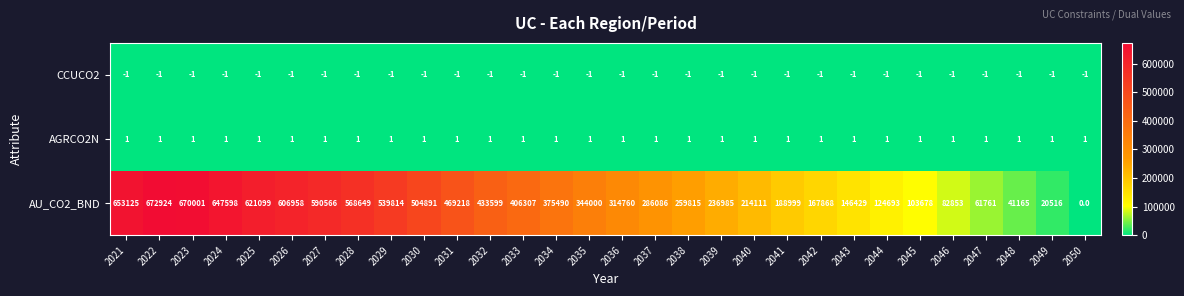

Which category has the highest value across all series?

2022